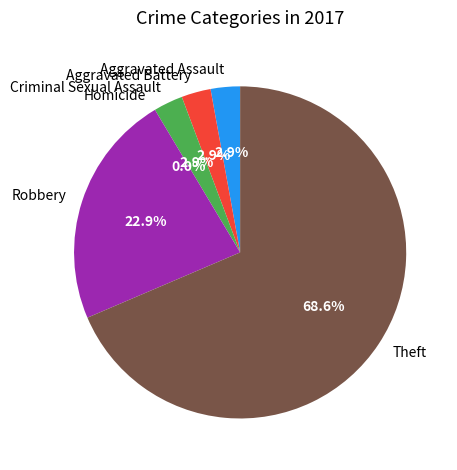

Combined, what portion of the pie is Theft and Aggravated Battery?

71.4%